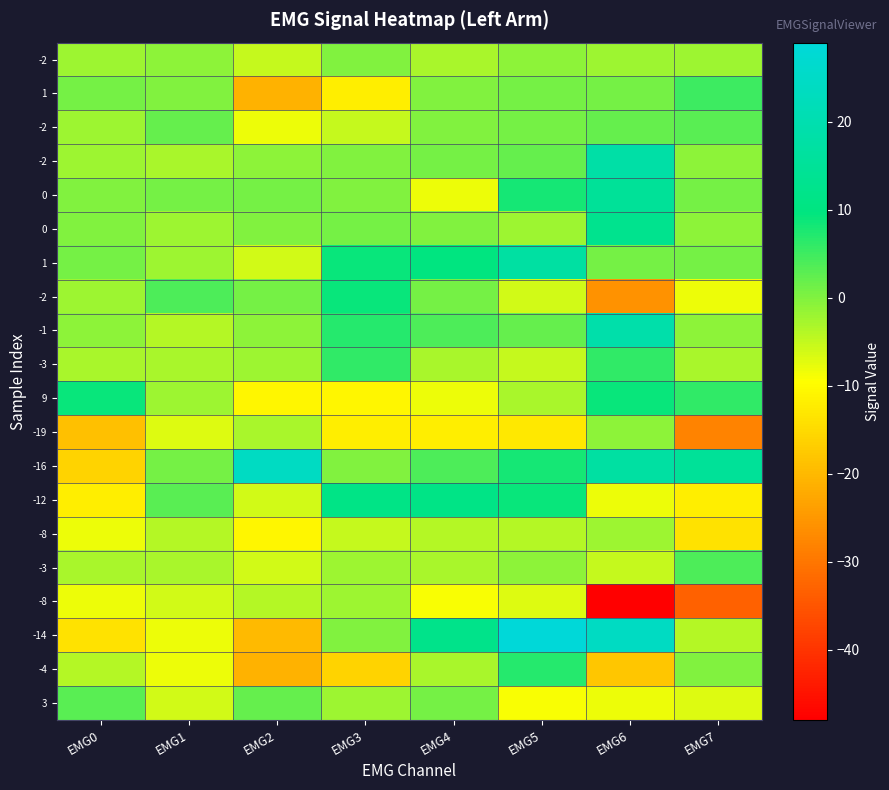

What is the total value across all series at EMG7?

-79